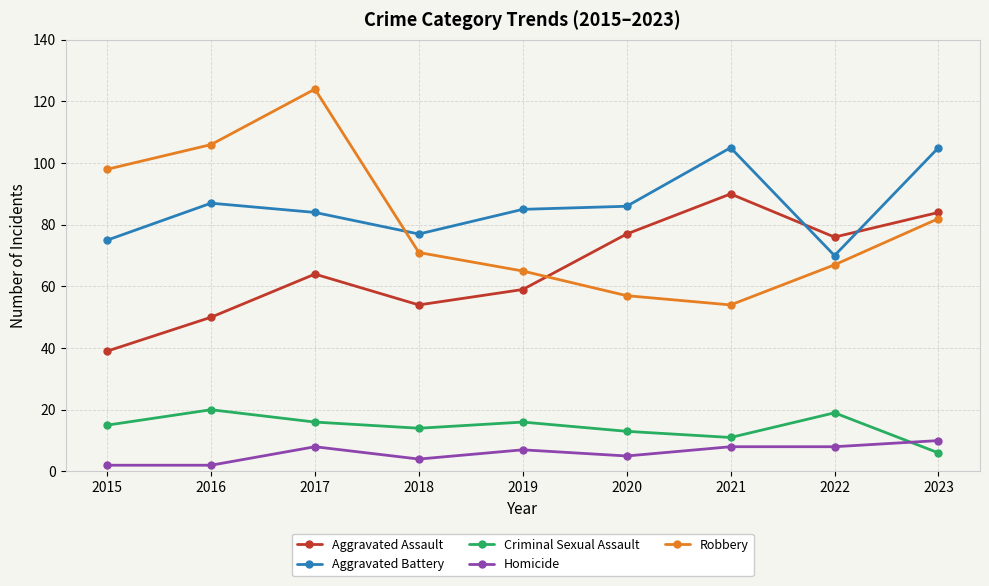

At how many categories does at least one series exceed 14?

9